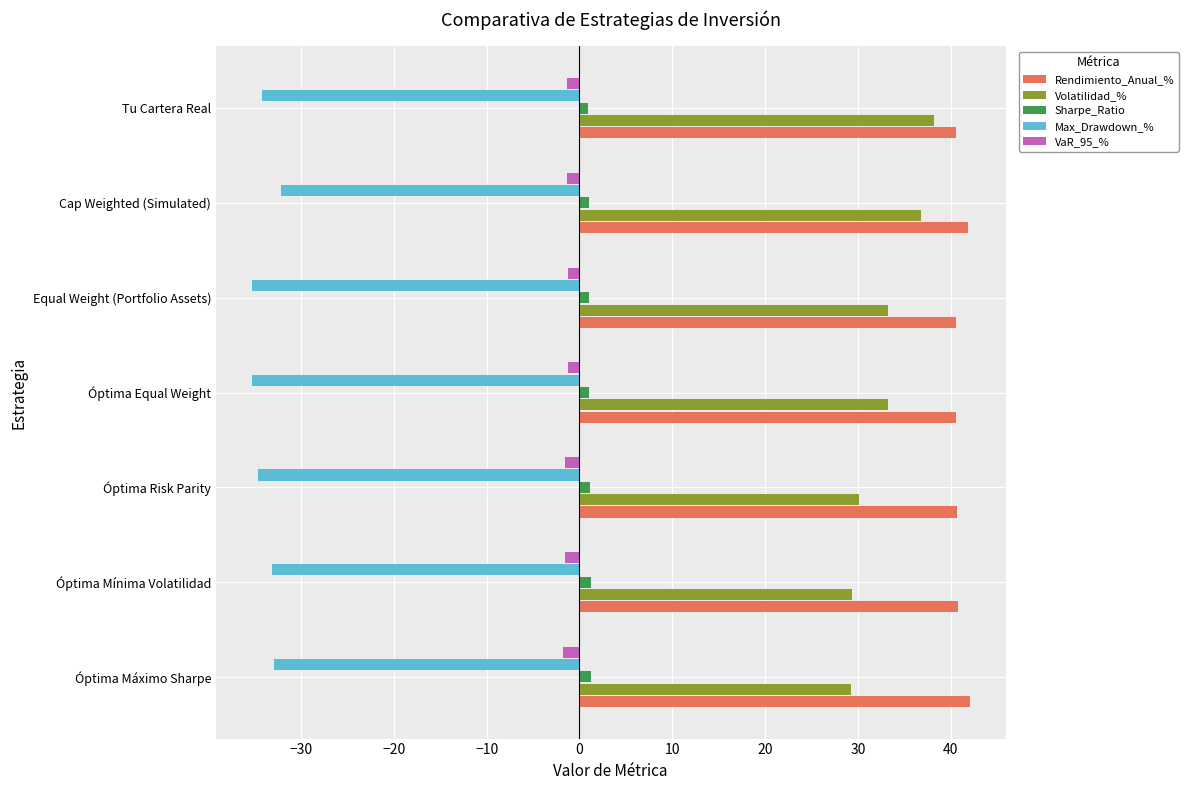

What is the difference between the maximum and minimum values in the Volatilidad_% series?

8.9